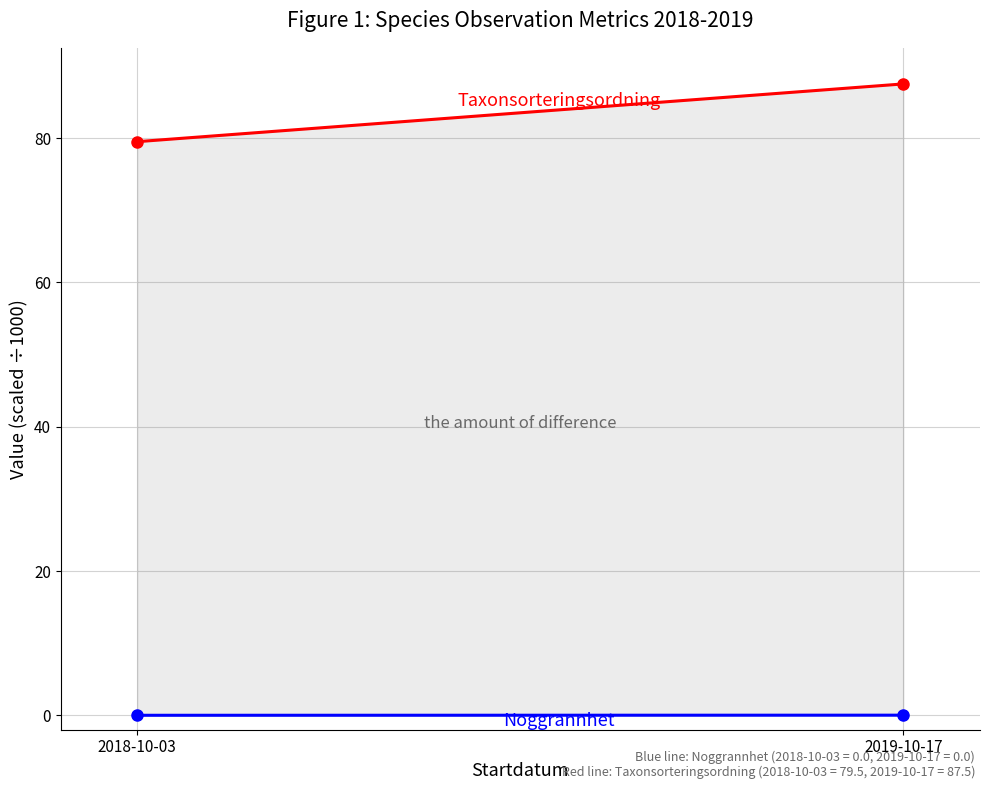

At which category does the chart reach its minimum across all series?

2018-10-03